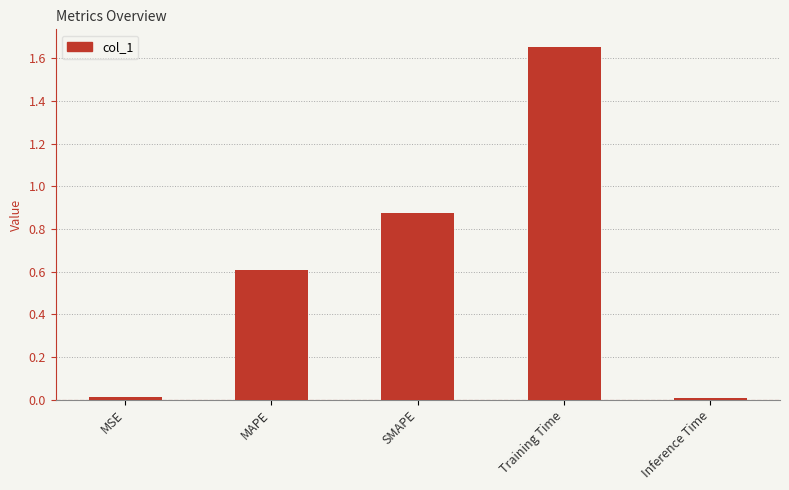

Which has a higher value, SMAPE or Inference Time?

SMAPE